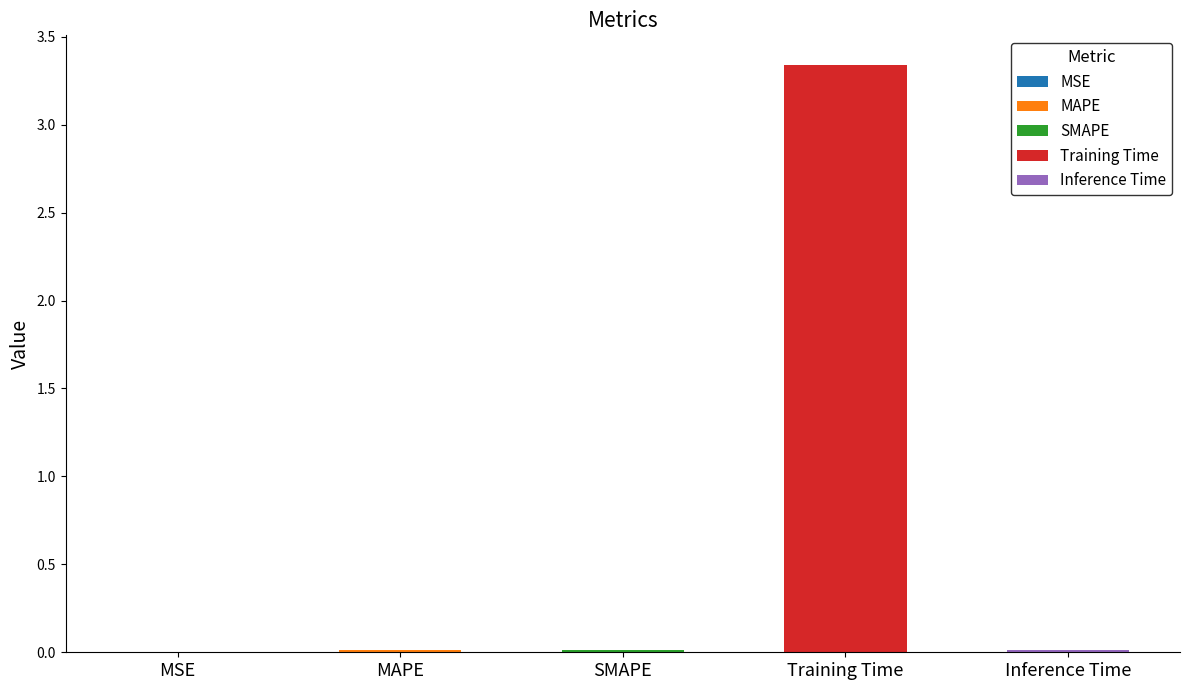

How many bars are there in total?

5